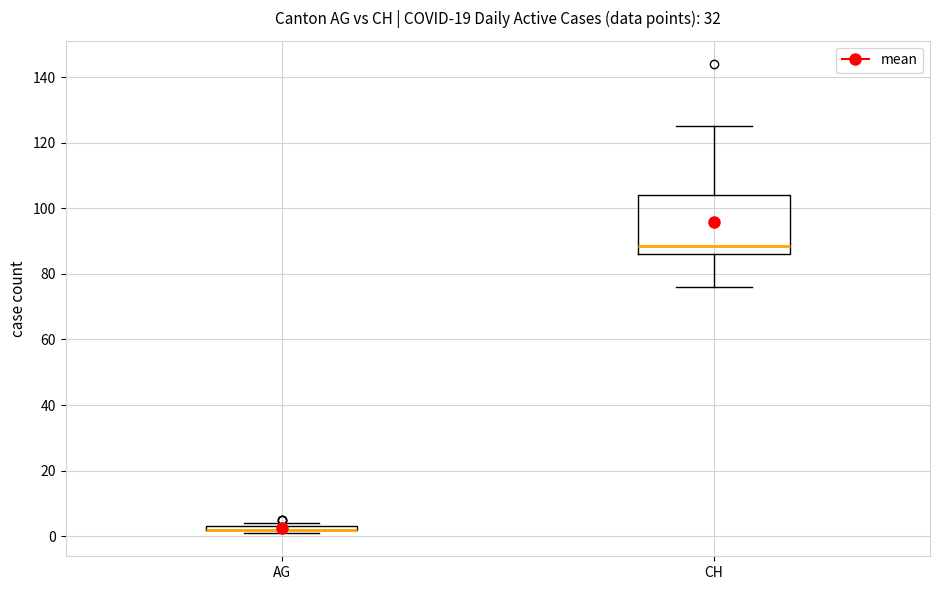

Where does the upper whisker of the box for CH end on the y-axis? The values are not printed on the chart, so give them approximately, as read against the axis.

126